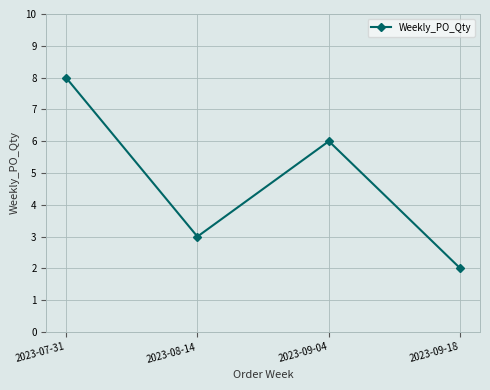

Rank the categories by value from lowest to highest.

2023-09-18, 2023-08-14, 2023-09-04, 2023-07-31